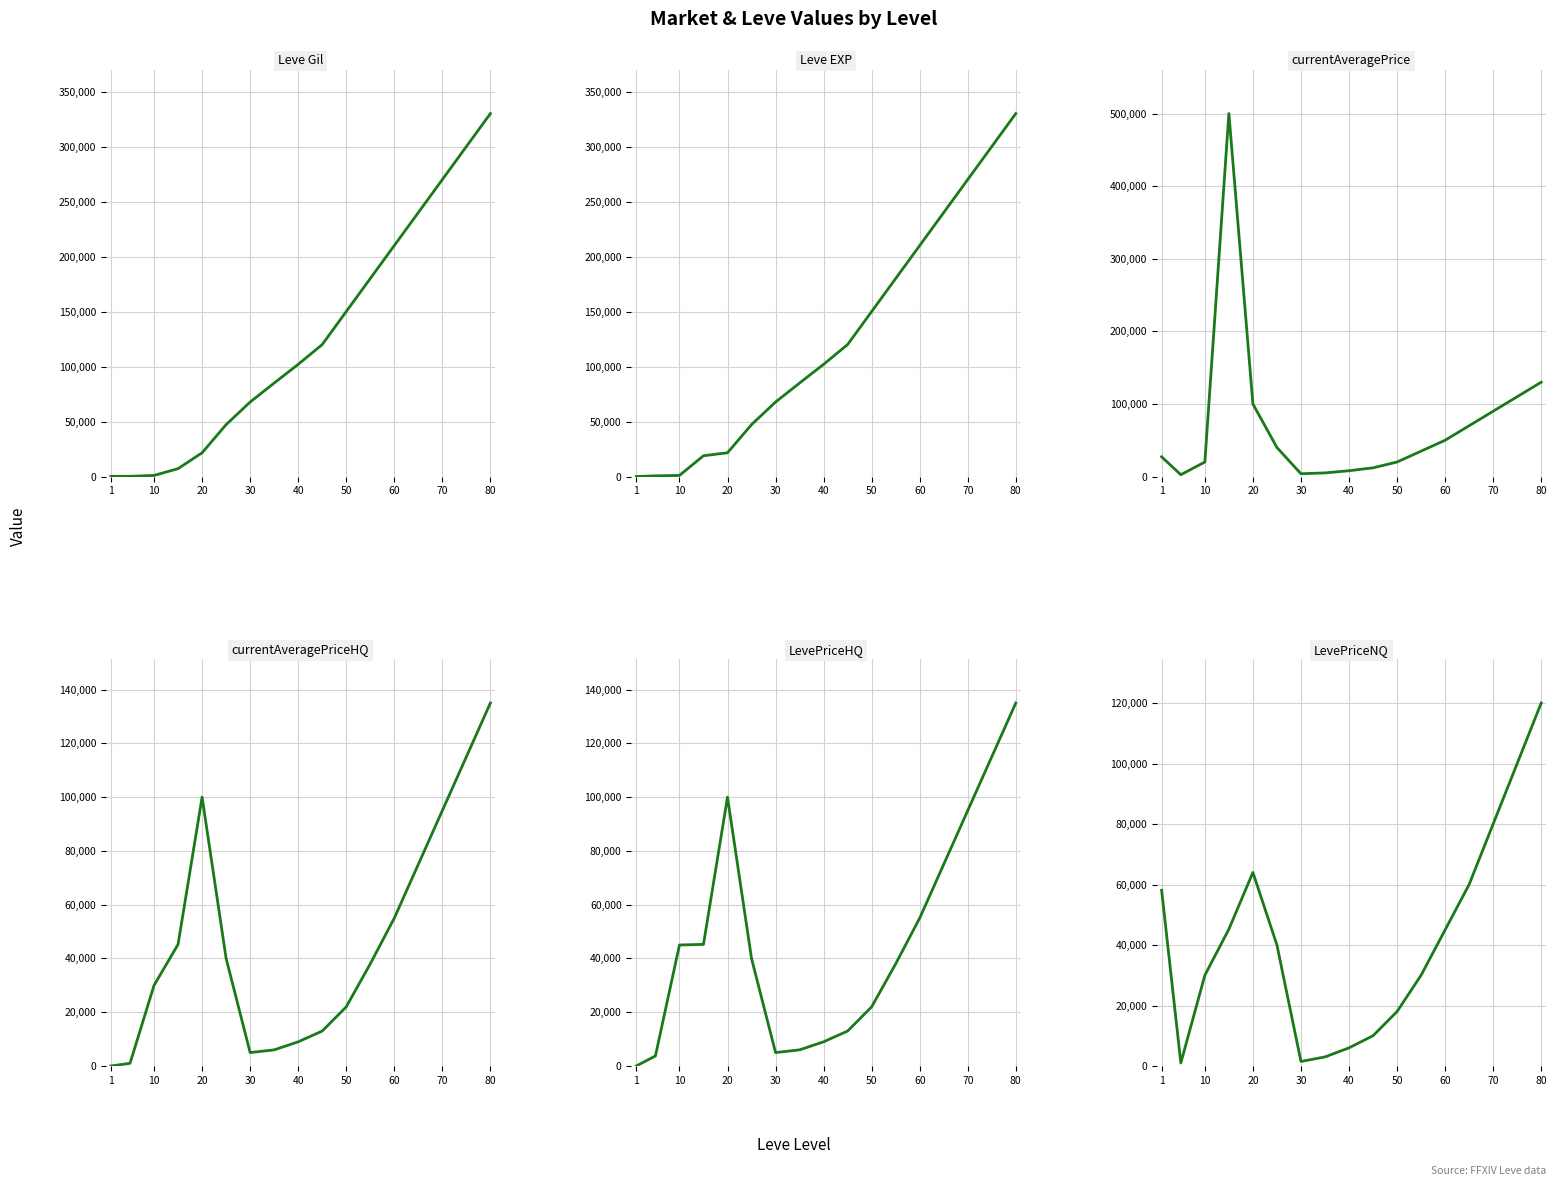

How many values in the Leve EXP series exceed 102000?

8